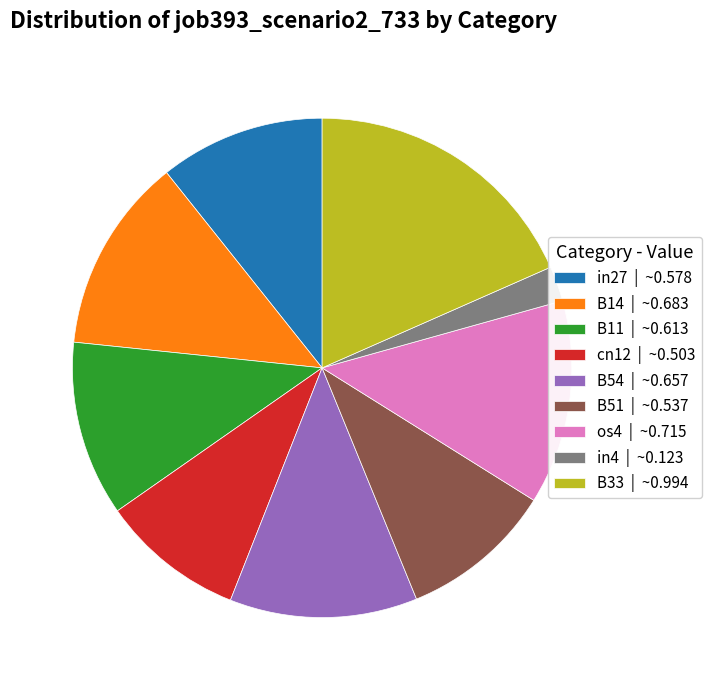

Count the number of slices in the pie.

9